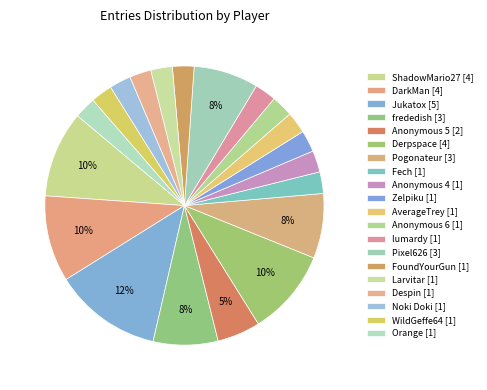

Is it true that FoundYourGun is 15% of the pie?

False